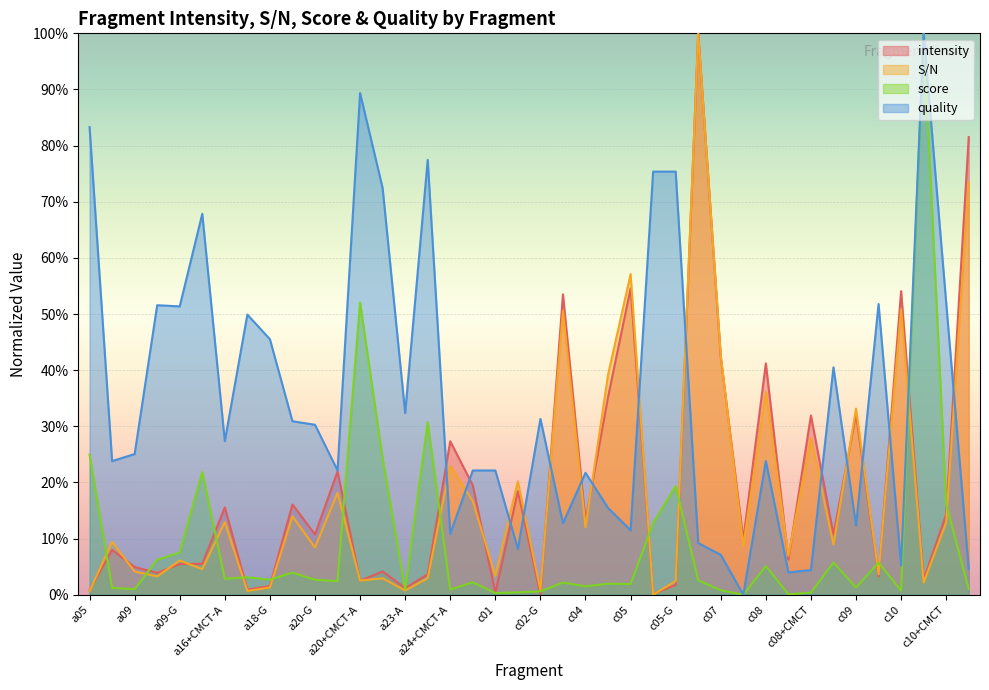

What is the sum of all S/N values?

7.3